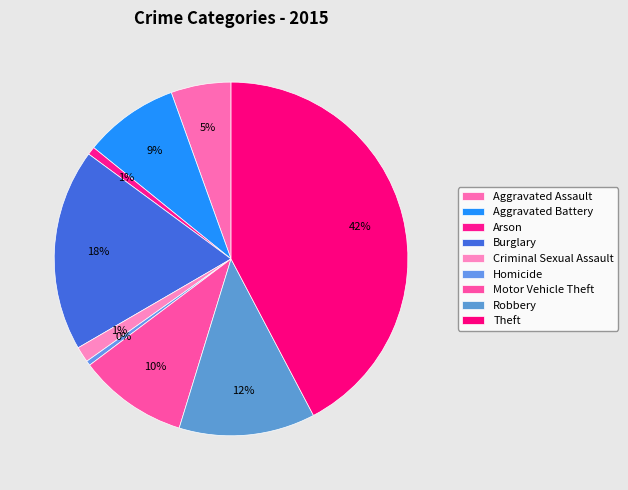

How many segments does this pie chart have?

9